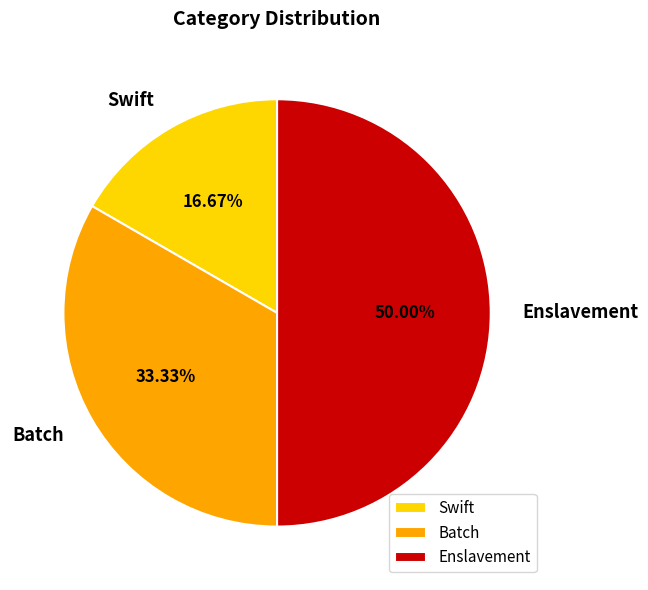

Does Batch represent more than half of the total?

No